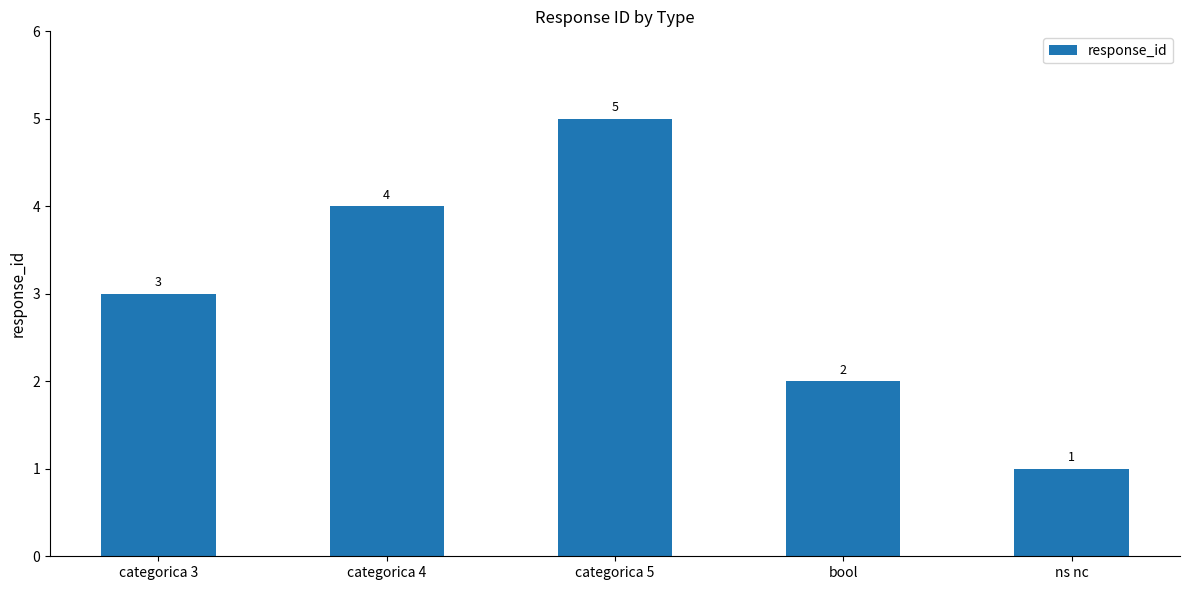

Rank the categories by value from highest to lowest.

categorica 5, categorica 4, categorica 3, bool, ns nc